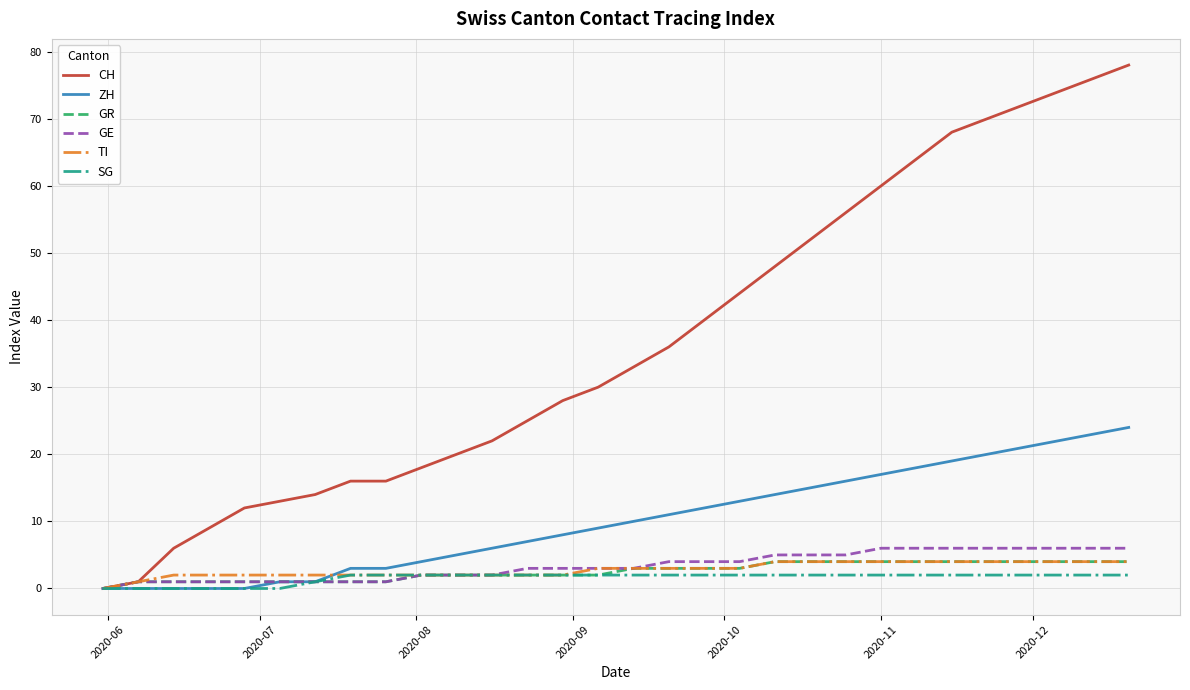

What are all the series names shown in the legend?

CH, ZH, GR, GE, TI, SG